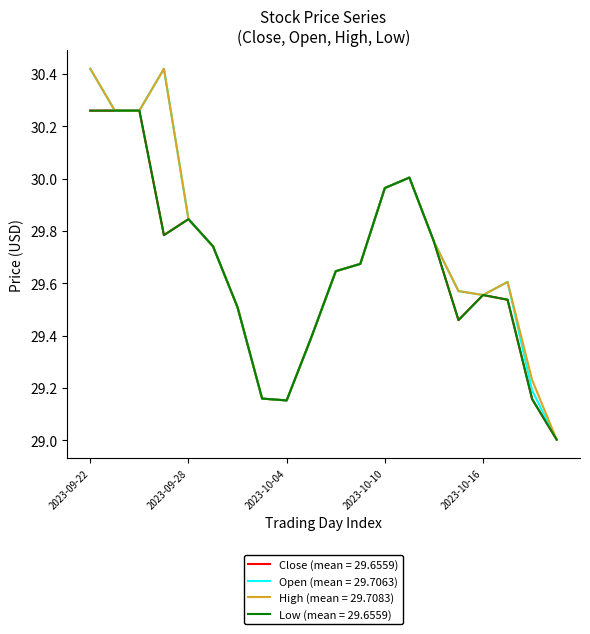

Is this an area chart (filled region under the line)?

No